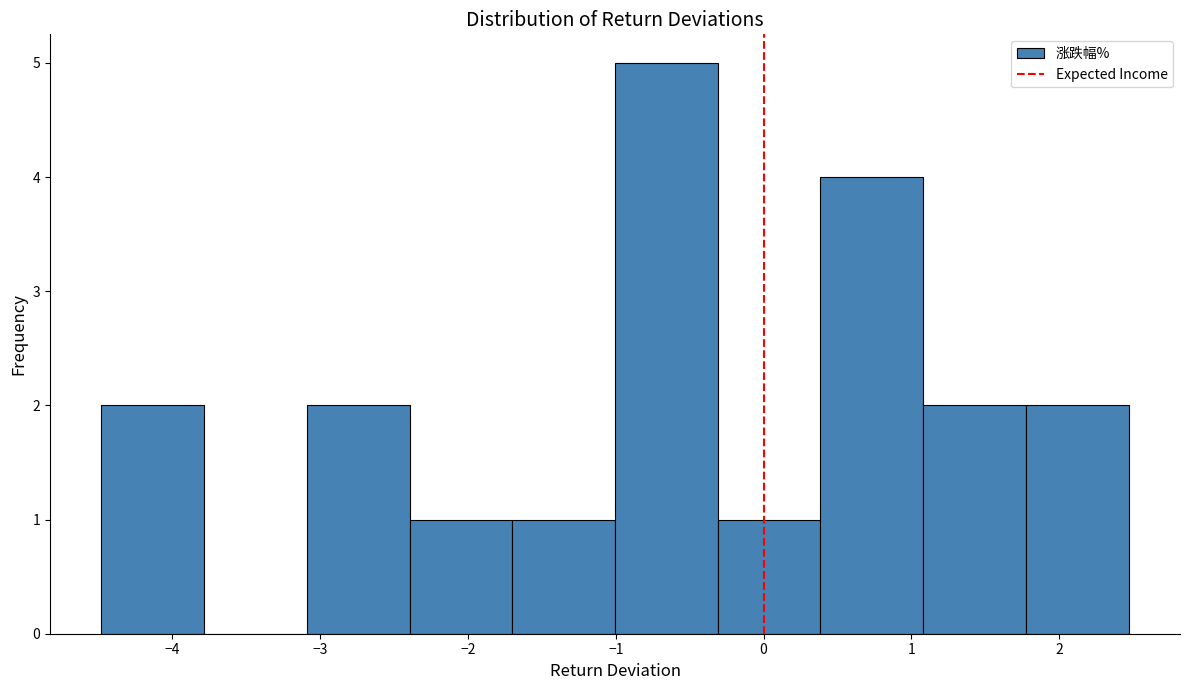

Over which range of the x-axis is the bar tallest?

-1.0 to -0.3